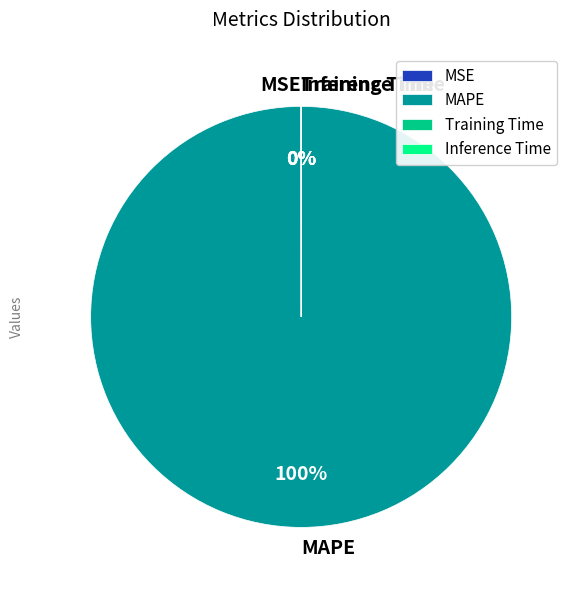

Which category has the biggest portion of the pie?

MAPE